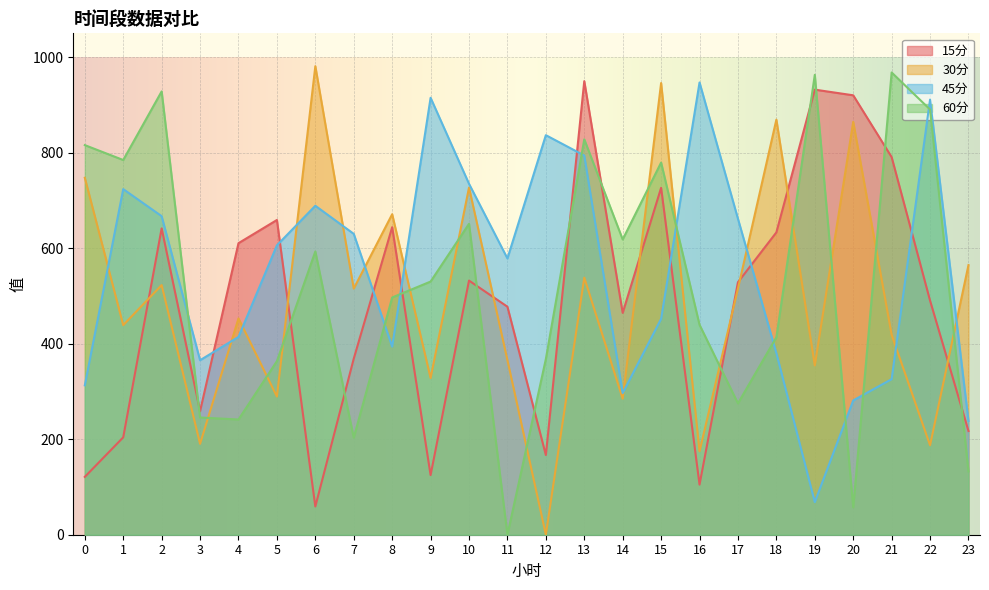

At which label is 60分 closest to 484?

8